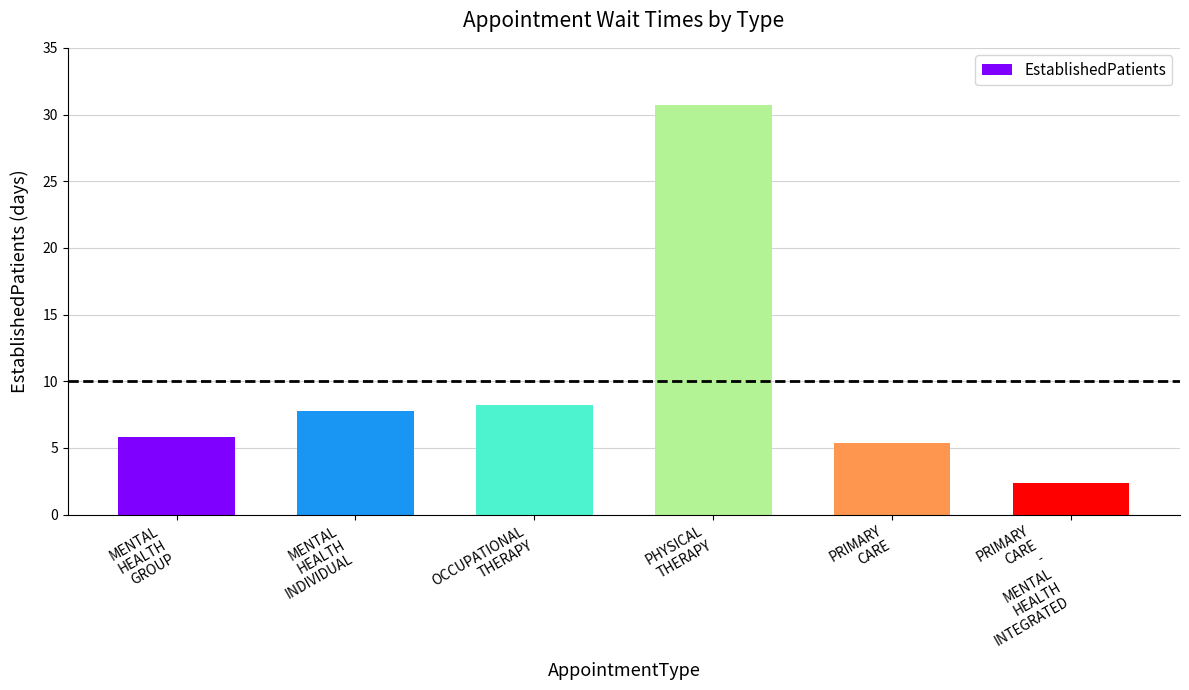

How many series are shown in this chart?

1